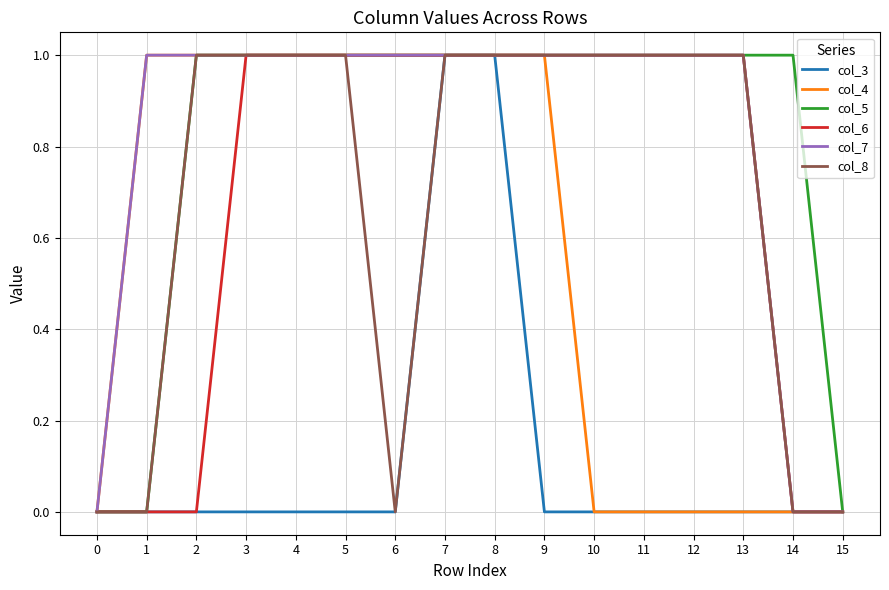

Is the value of col_6 at 12 greater than the value of col_7 at 0?

Yes